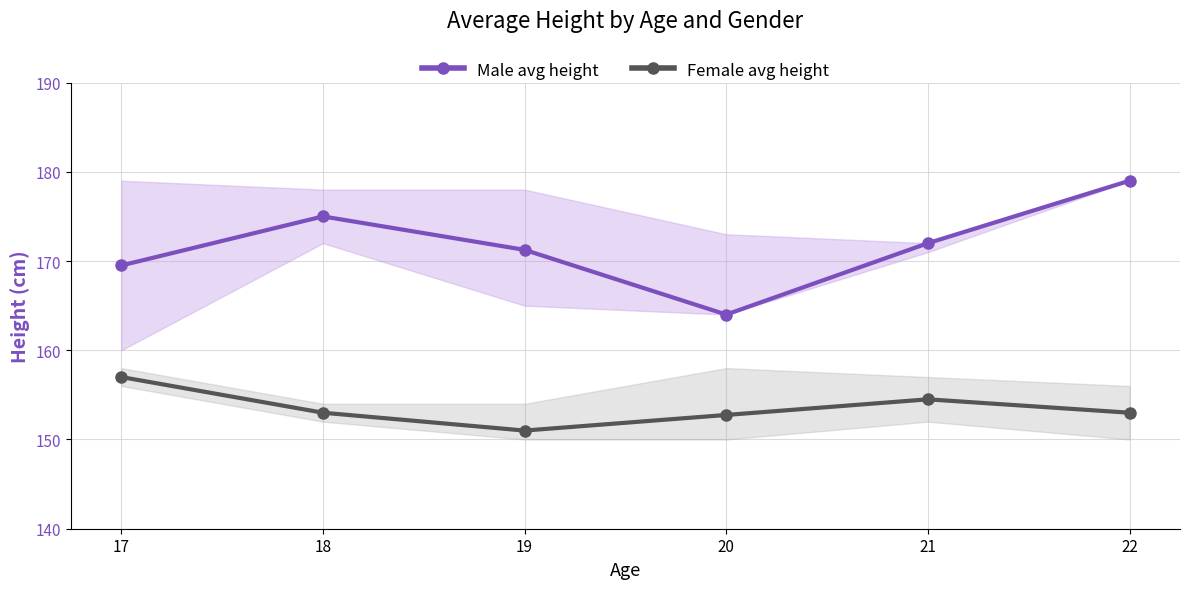

What are all the series names shown in the legend?

Male avg height, Female avg height